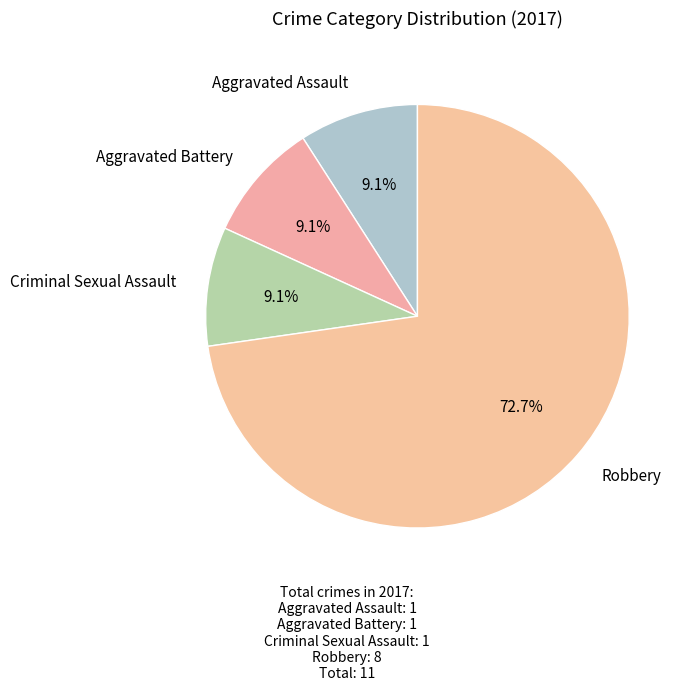

To the nearest percent, what percentage of the pie is Aggravated Battery?

9%